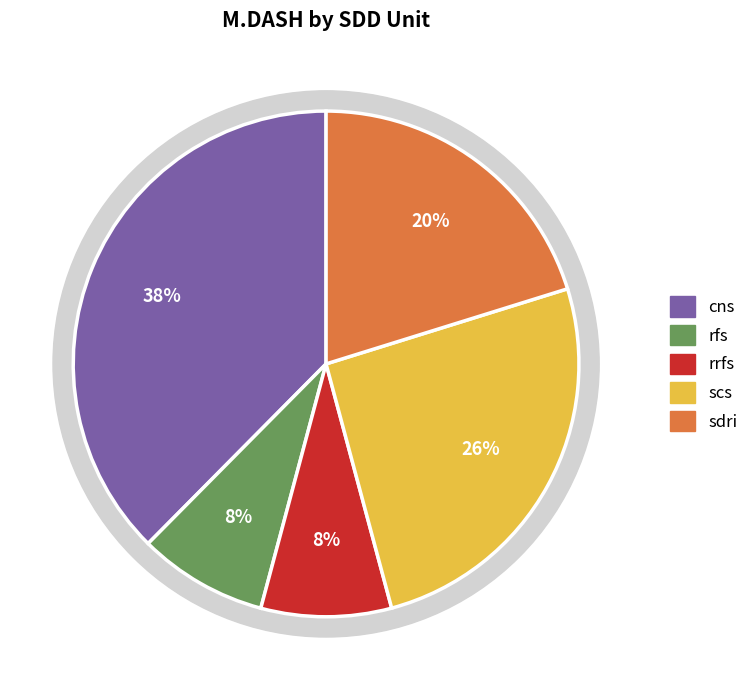

Which slice is the smallest?

rfs